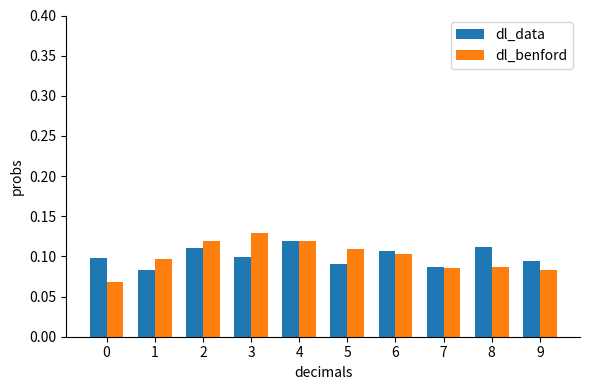

True or false: dl_data has a value of 0.1 at 2.

True